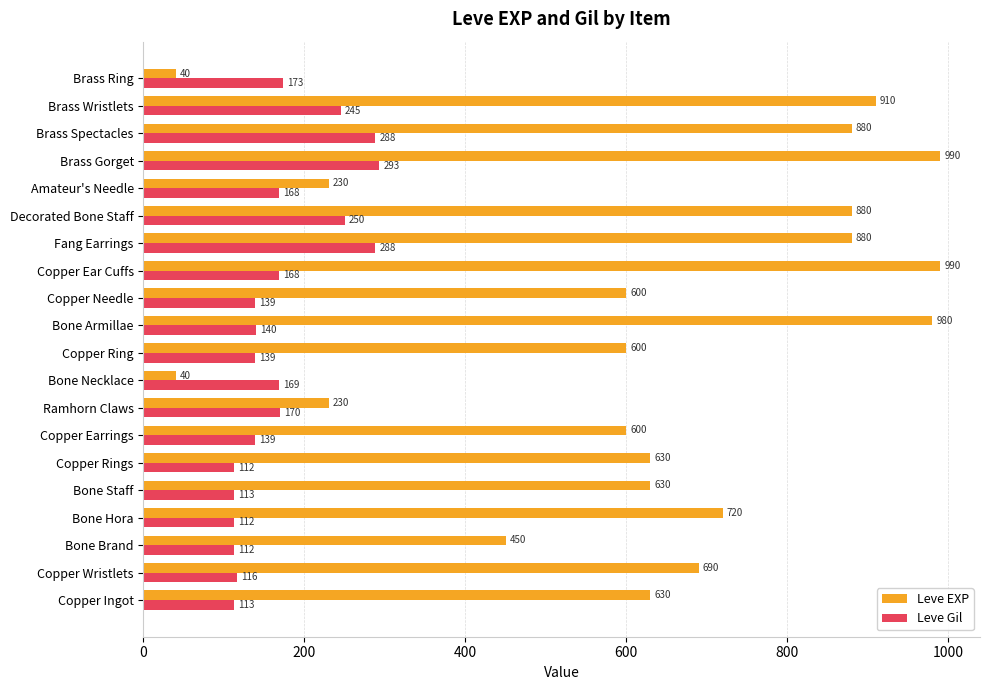

What is the average value of the Leve Gil series?

172